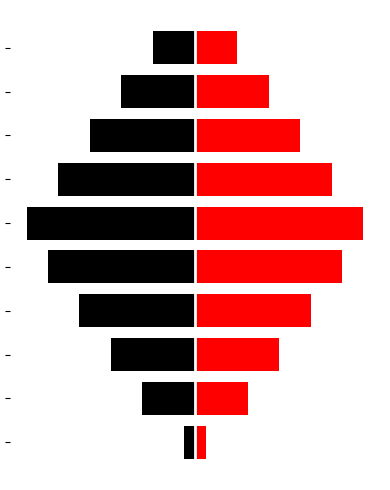

Read the Red series value at 5.

8.0